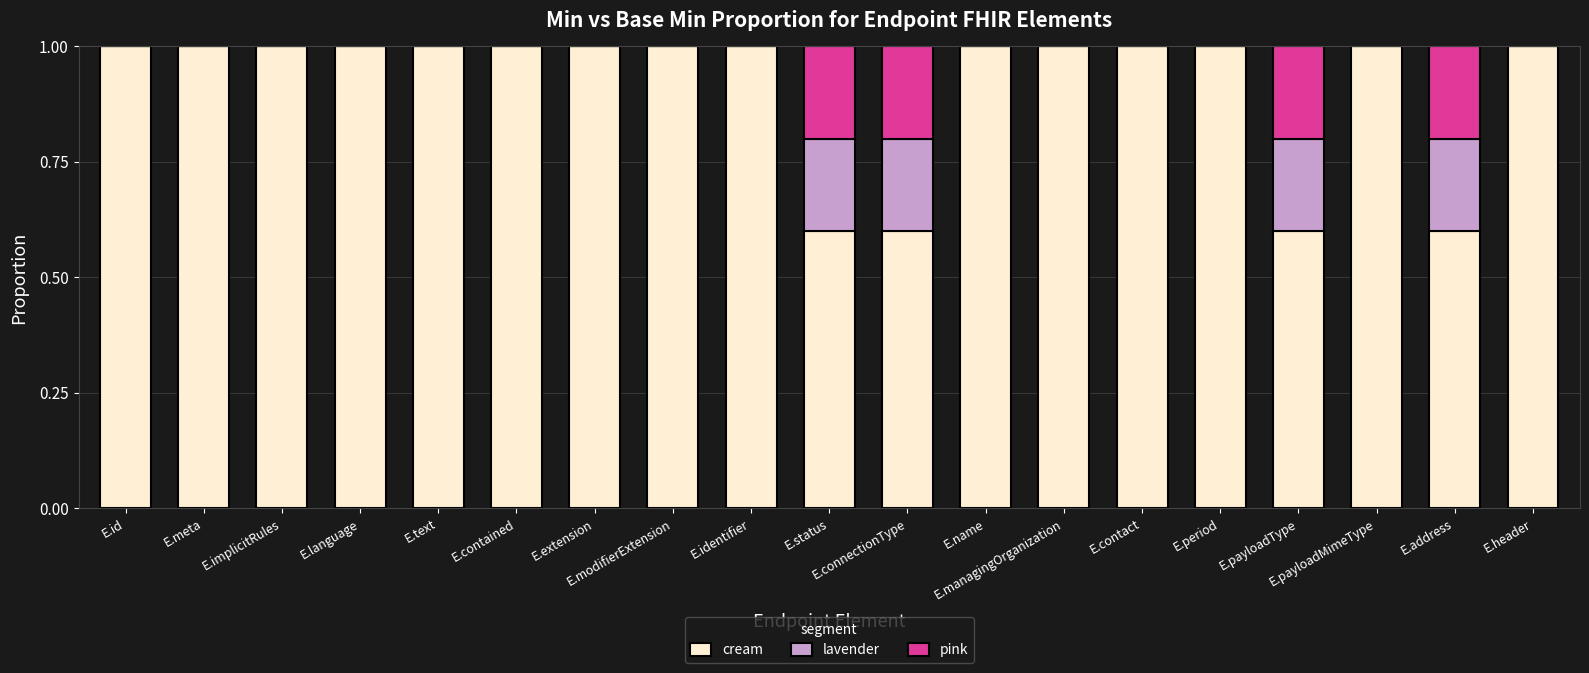

What is the maximum value for cream?

1.0